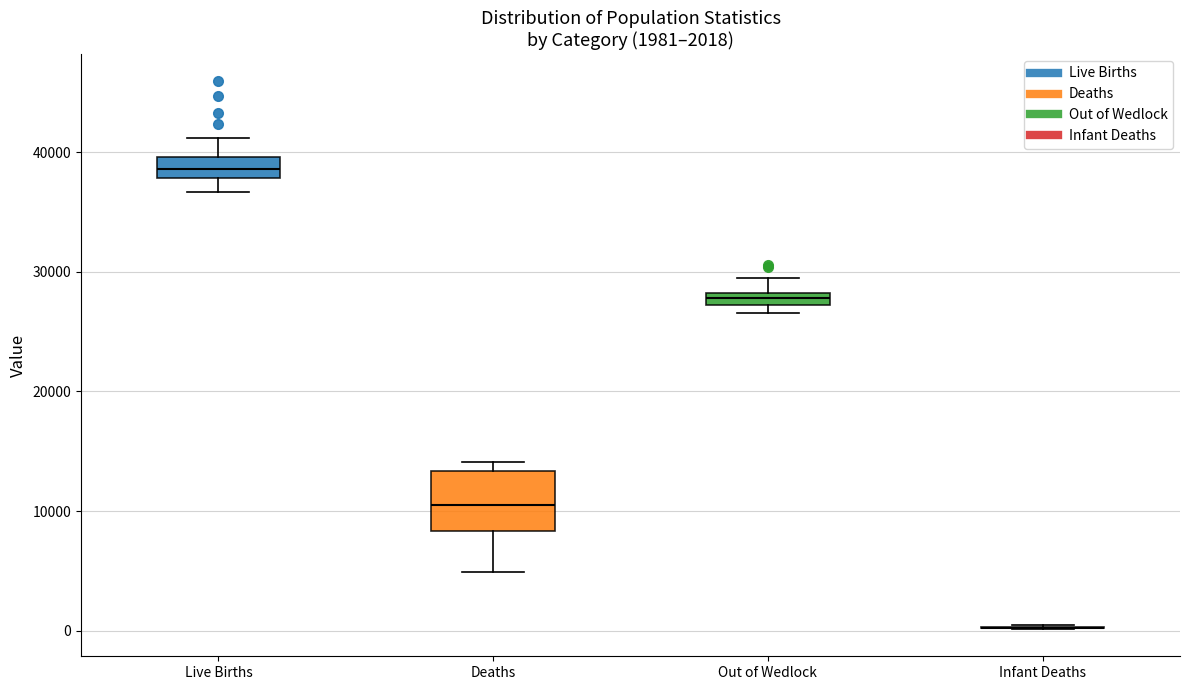

Comparing the boxes themselves (not the whiskers), which one is the tallest?

Deaths